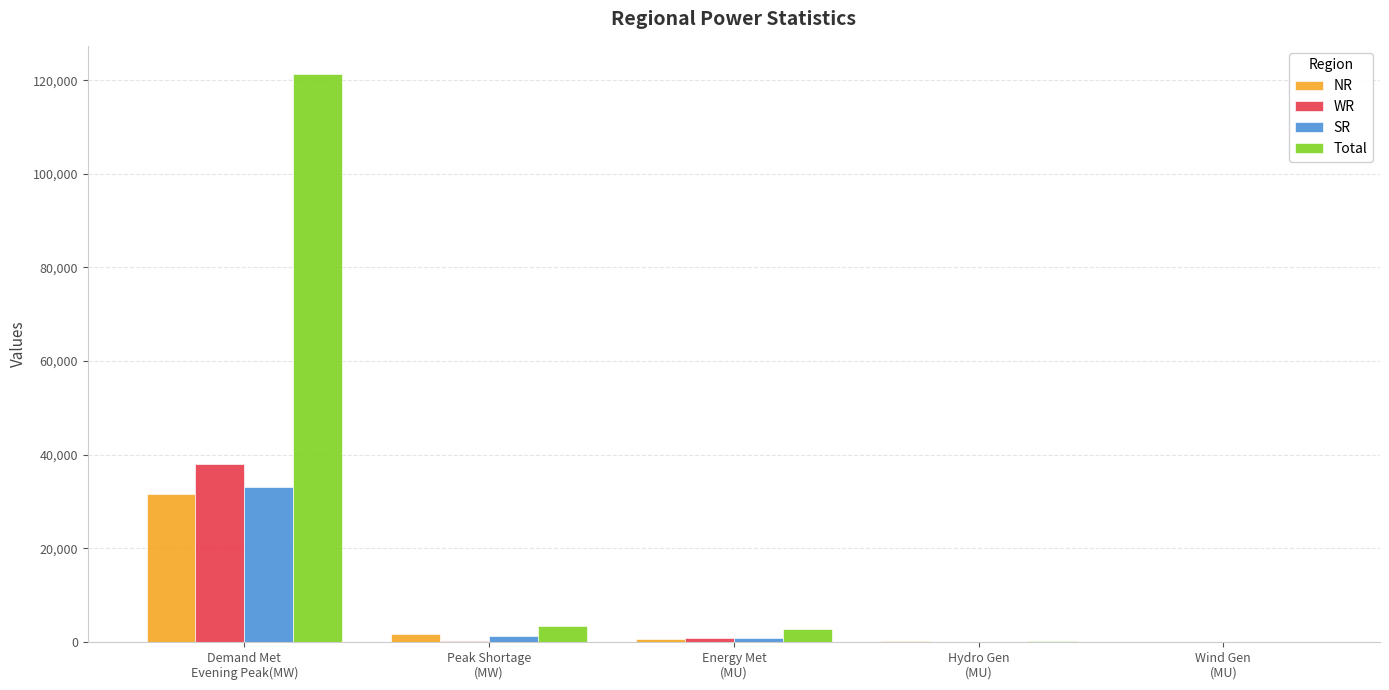

The SR series shows 33172 at Demand Met
Evening Peak(MW). True or false?

True